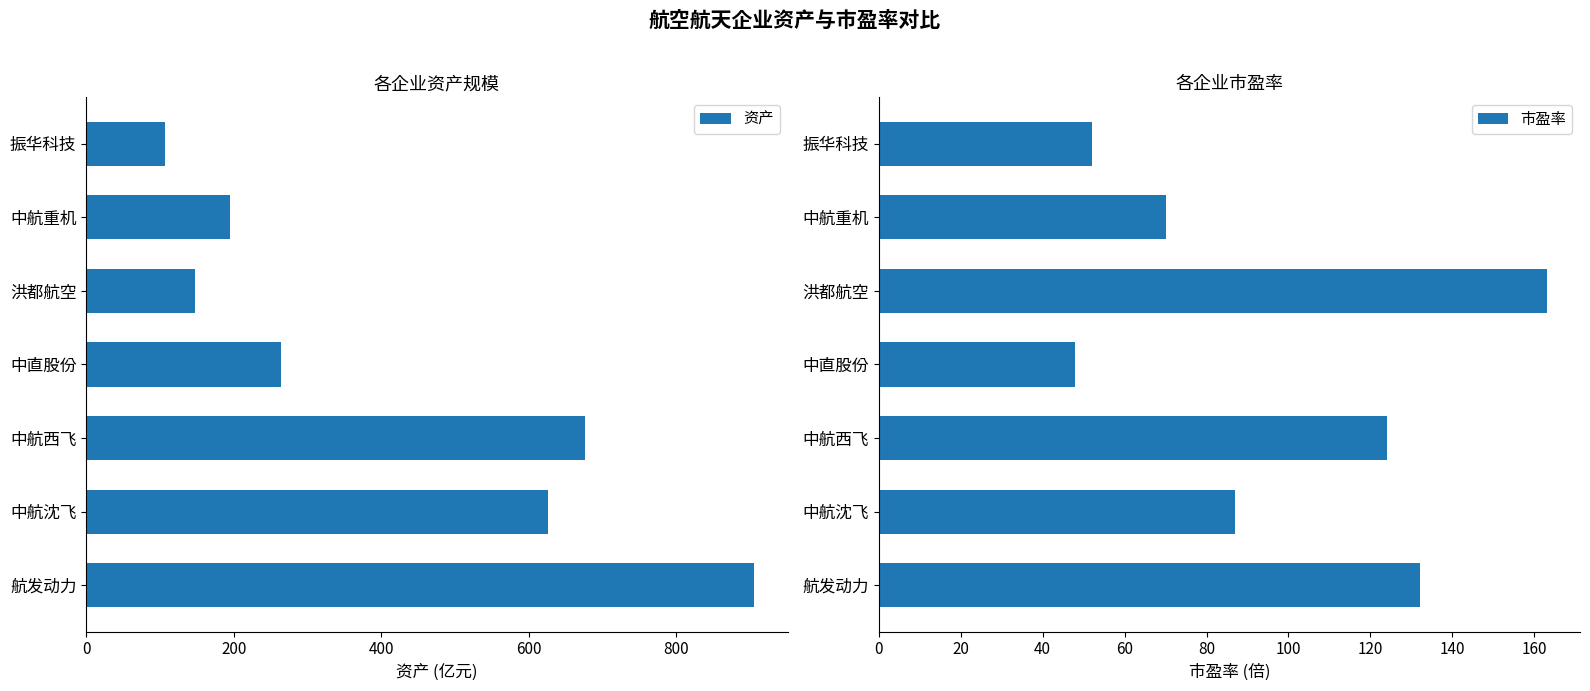

What is the average value of the 资产 series?

417